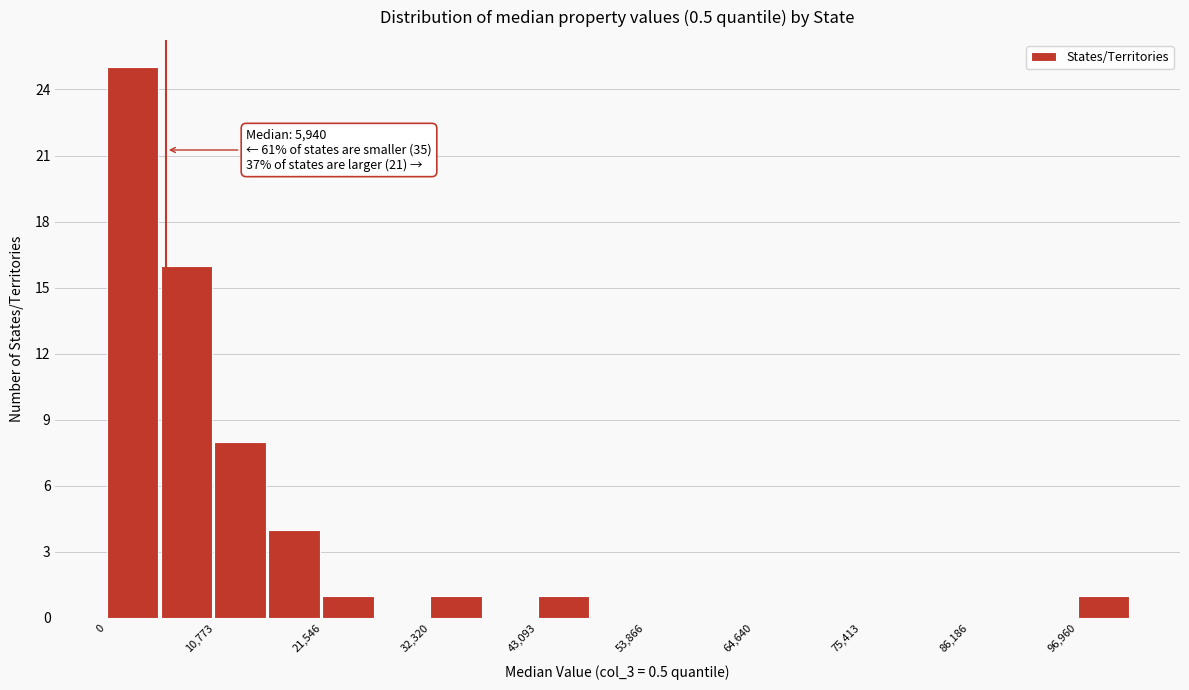

Read against the x-axis, roughly where is the centre of the tallest bar?

2000